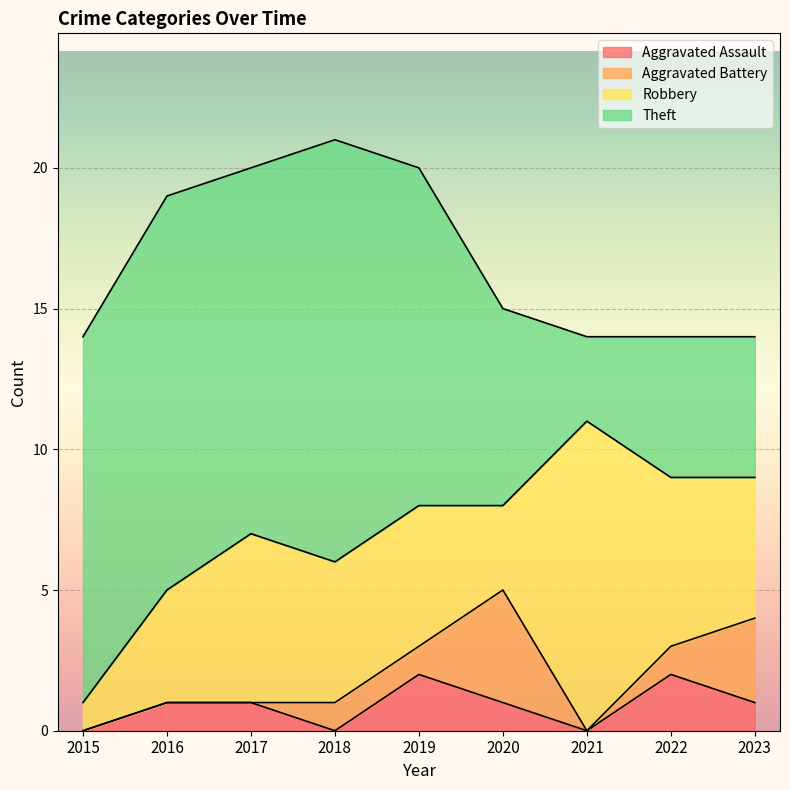

What is the maximum value for Aggravated Assault?

2